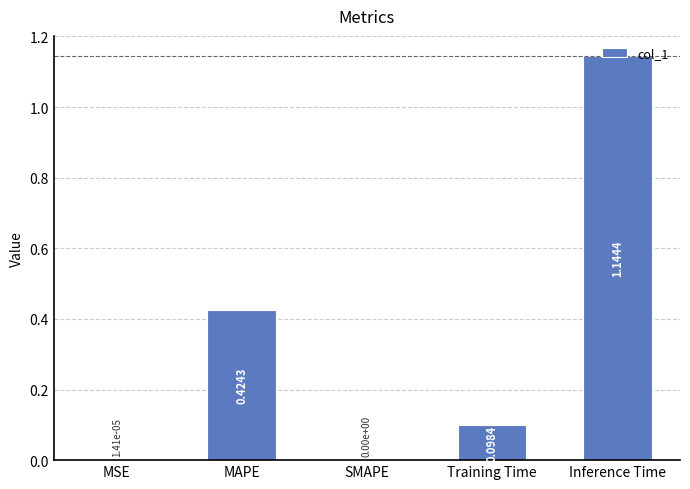

At which category does the chart reach its peak across all series?

Inference Time